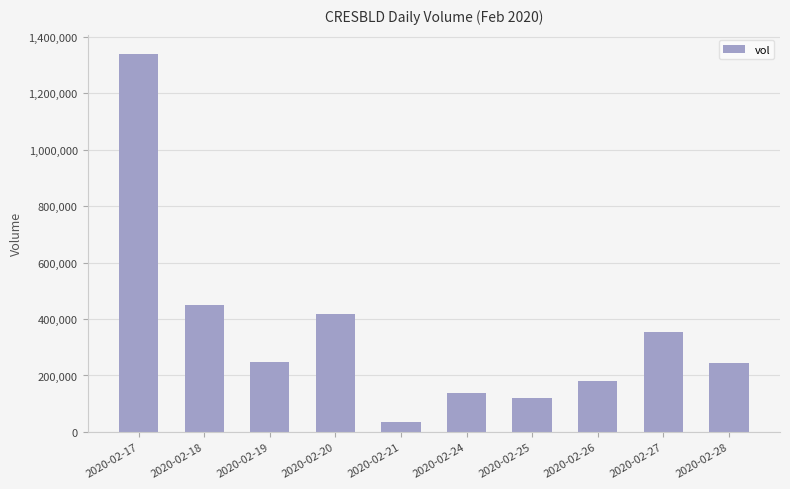

At which label is the value closest to 687950?

2020-02-18